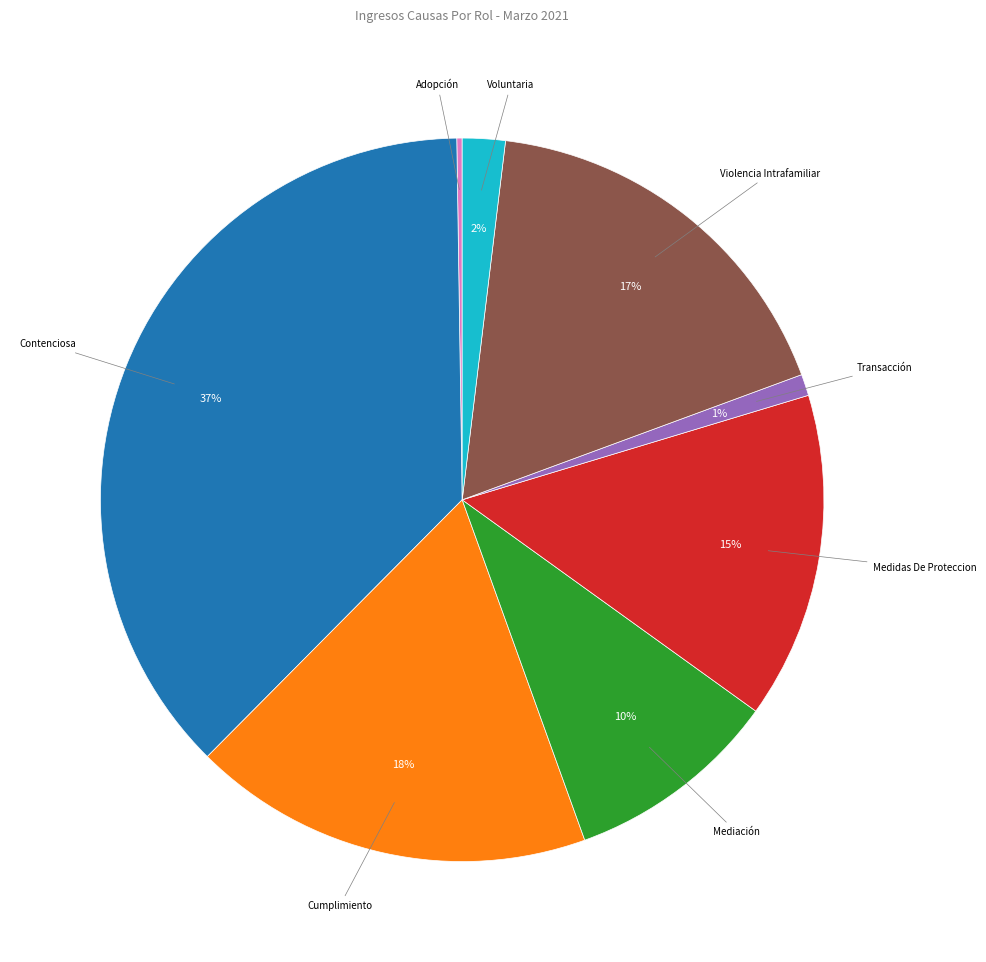

To the nearest percent, what is the average slice percentage?

12%